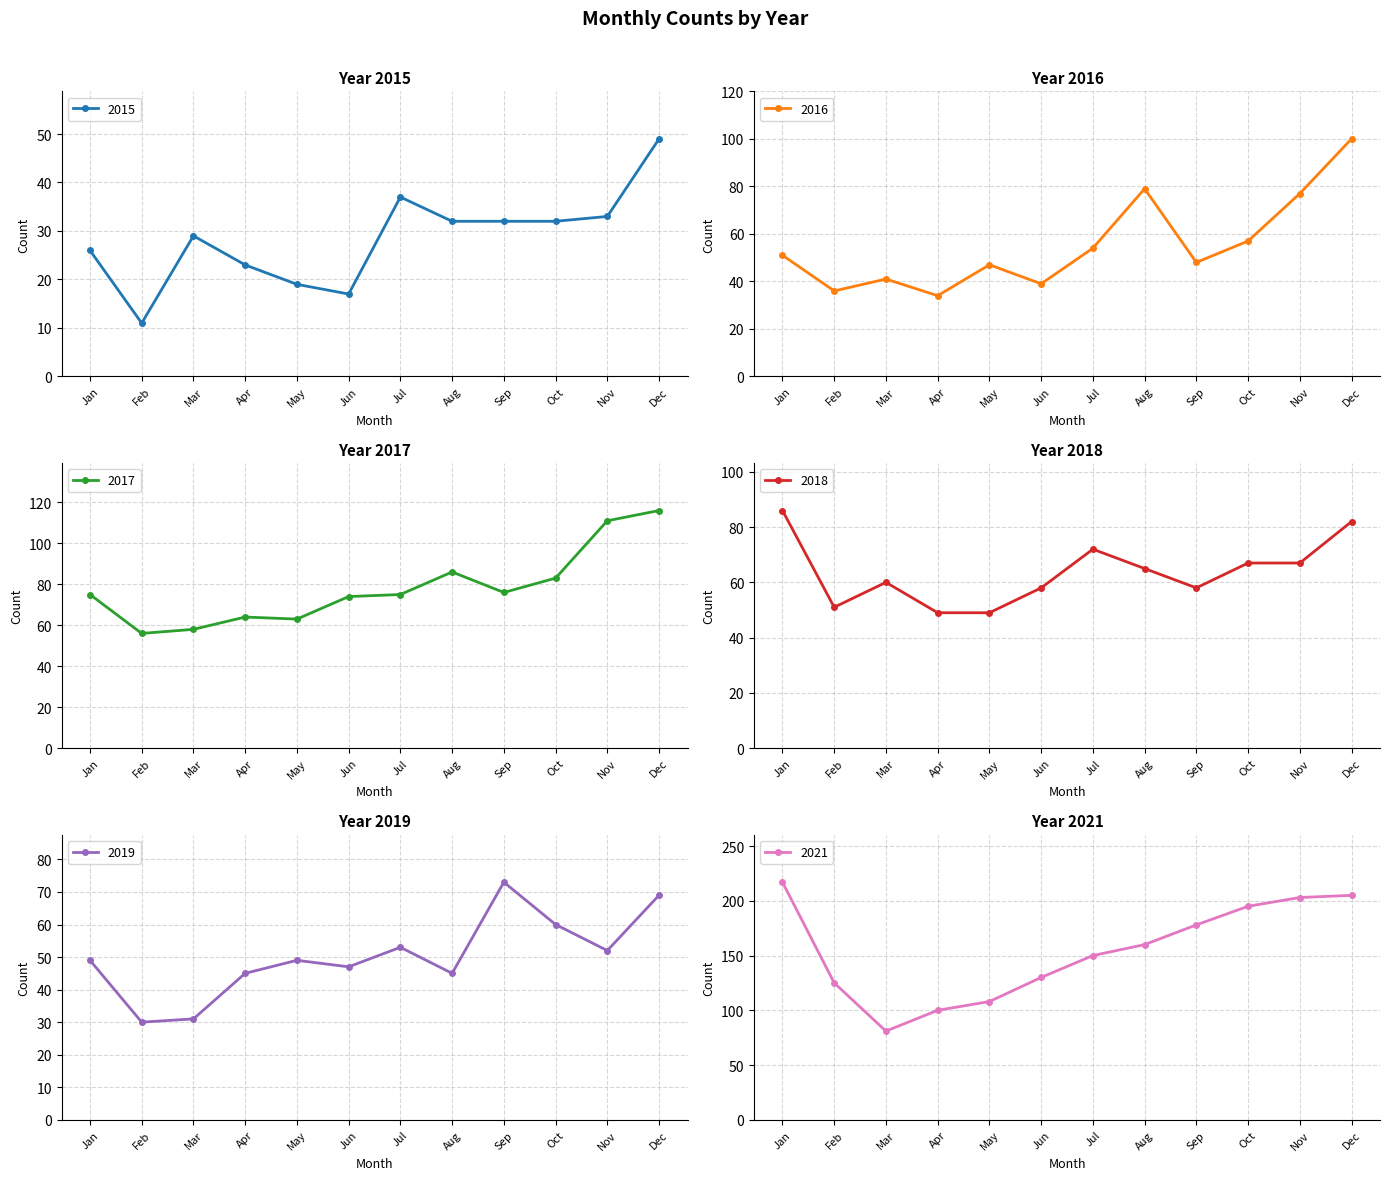

Where is the first local minimum for 2021?

Mar